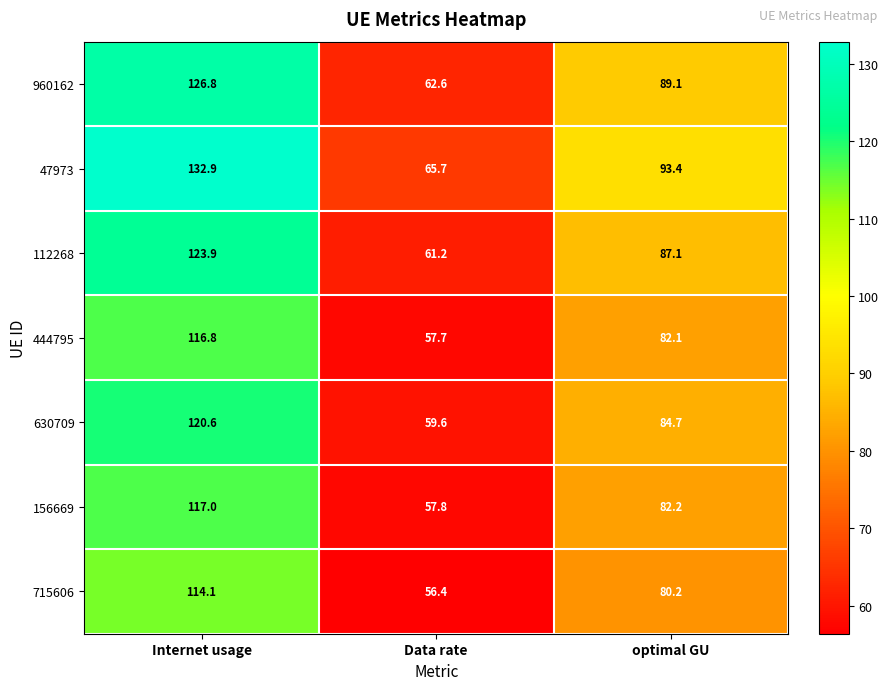

At which label does 444795 reach its minimum?

Data rate